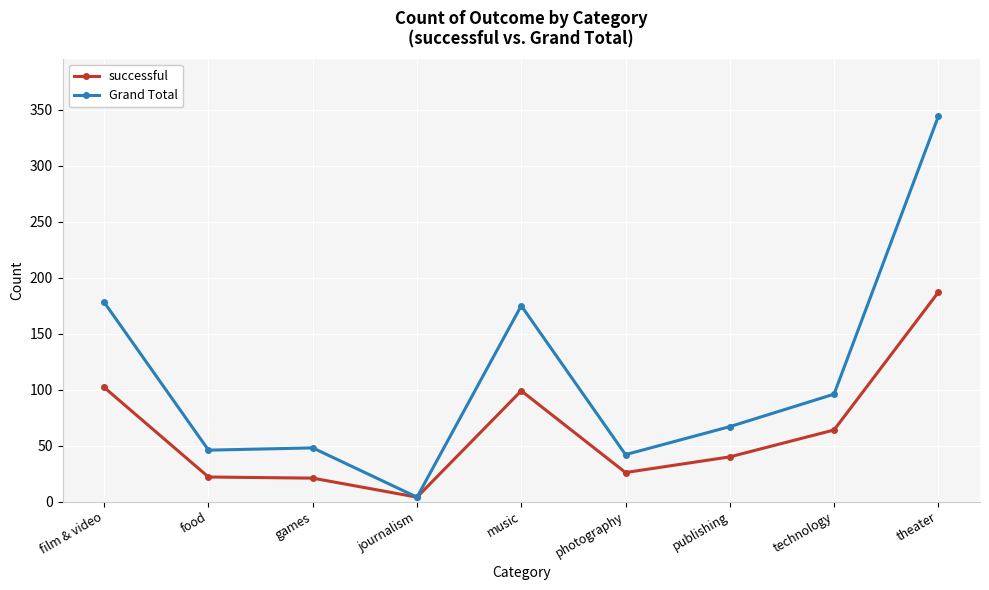

Rank the series at publishing from lowest to highest value.

successful, Grand Total